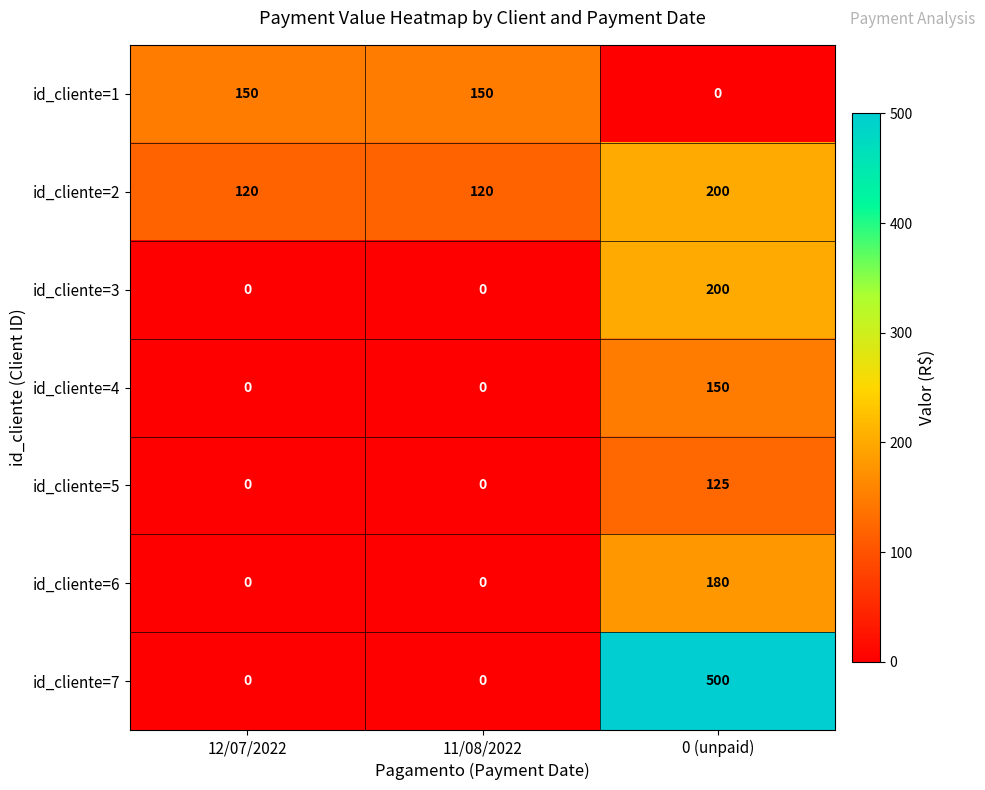

Is it true that id_cliente=4 equals 150 at 0 (unpaid)?

True